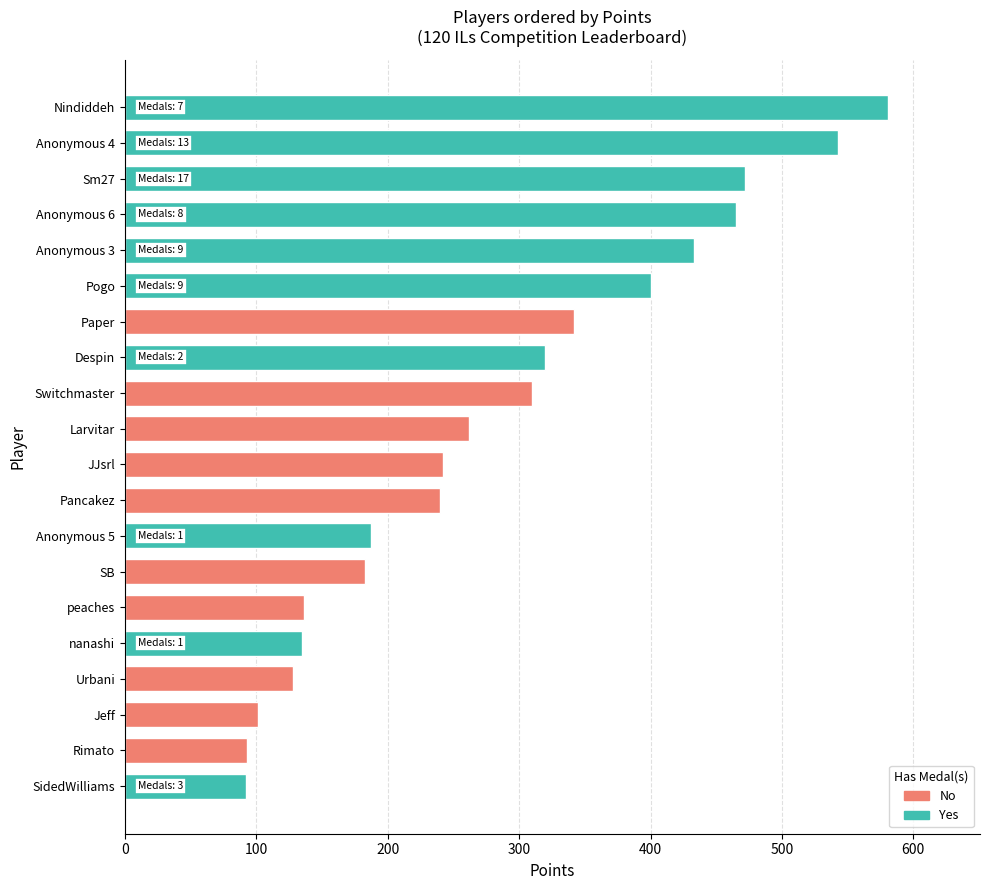

At which category does the chart reach its peak across all series?

Nindiddeh